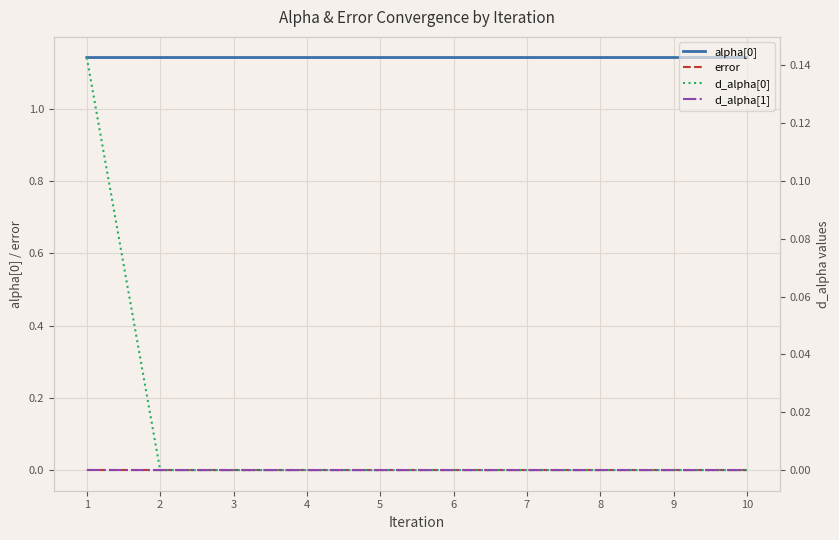

True or false: error has more than 1 interior local peaks.

True